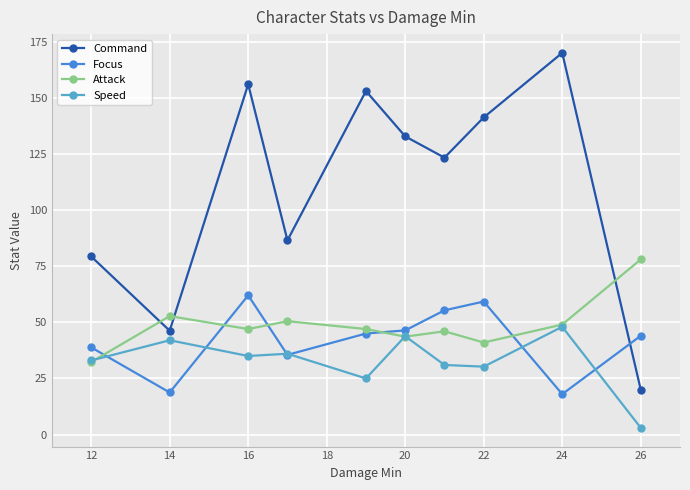

What is the maximum value shown in the chart?

170.0